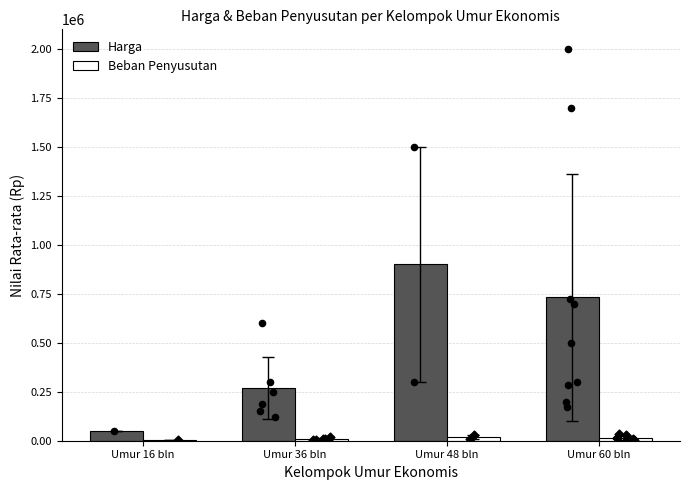

What is the total value across all series at Umur 60 bln?

743296.1